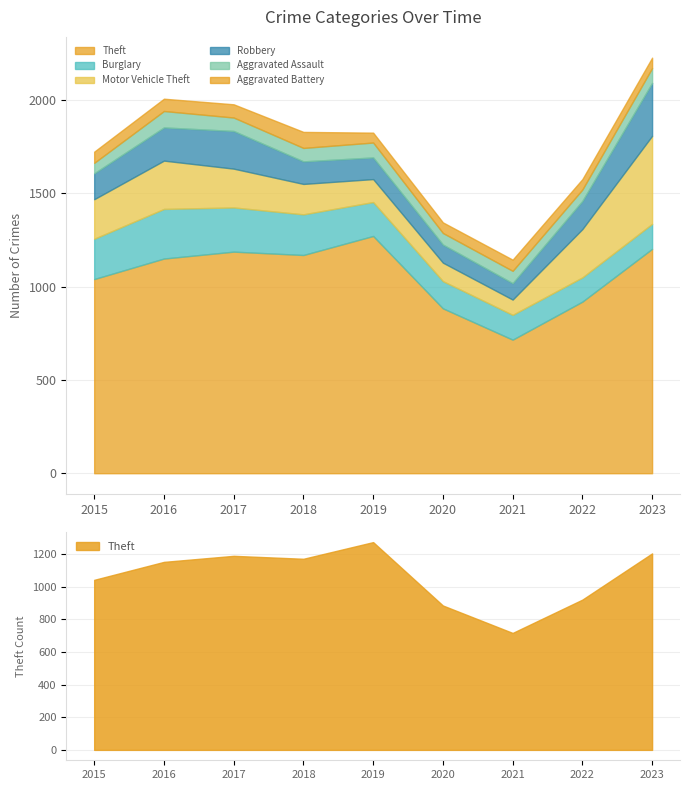

Which category has the highest value across all series?

2019